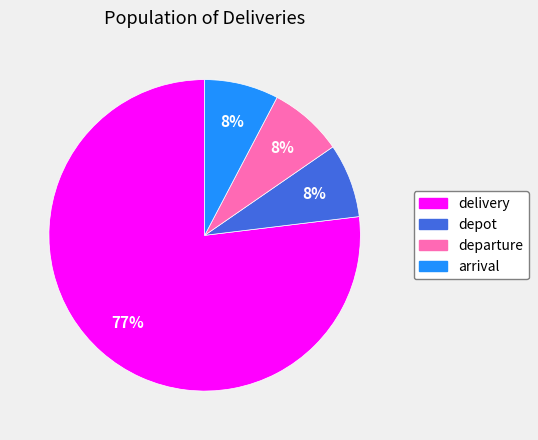

Is it true that depot is 1% of the pie?

False